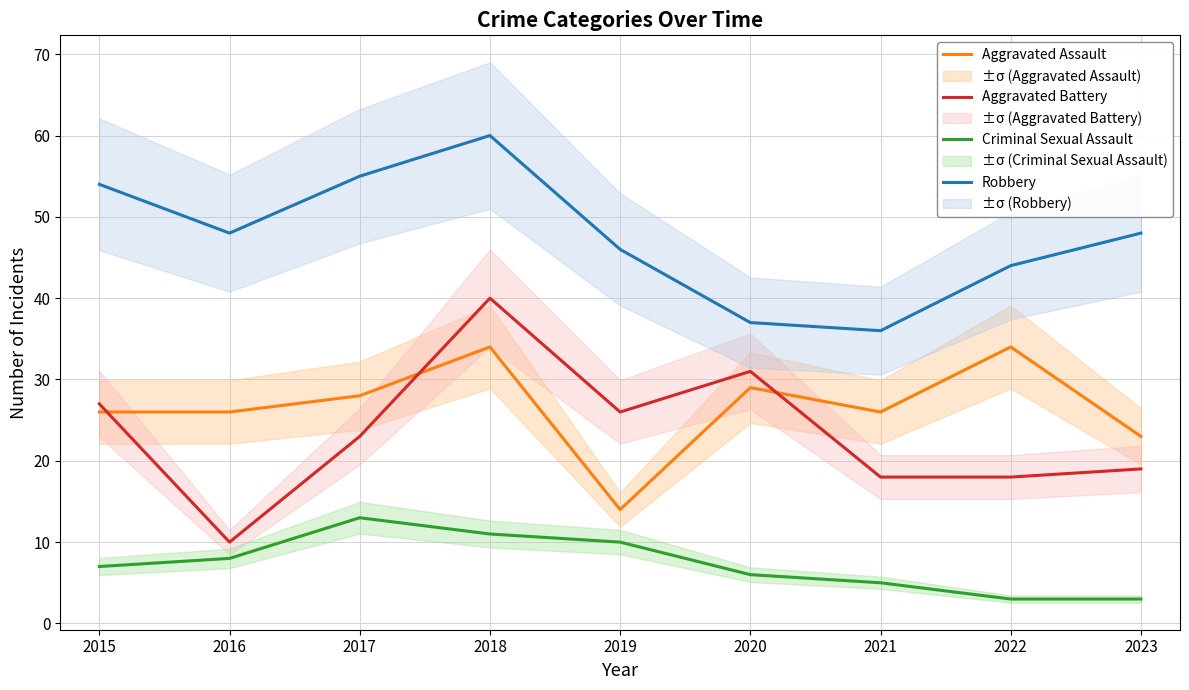

What is the value of the Robbery point at the 4th from the left?

60